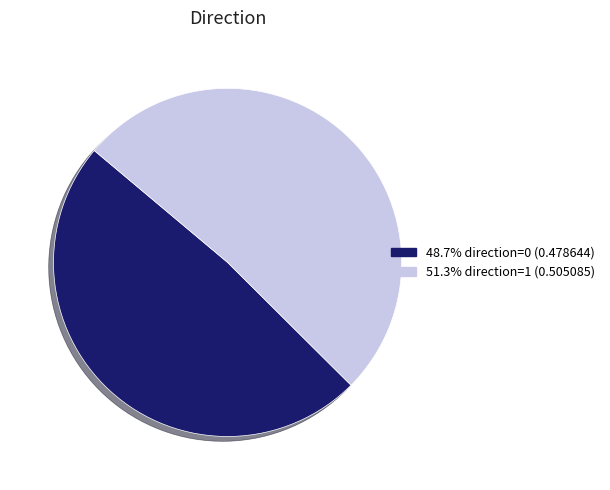

Count the number of slices in the pie.

2